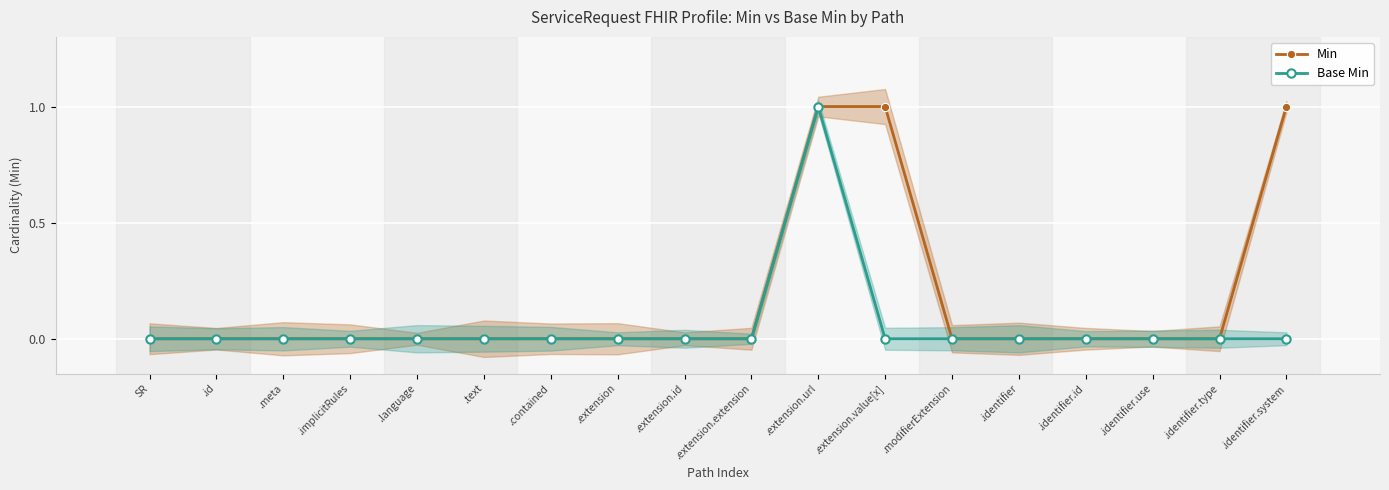

True or false: Min and Base Min intersect in this chart.

False